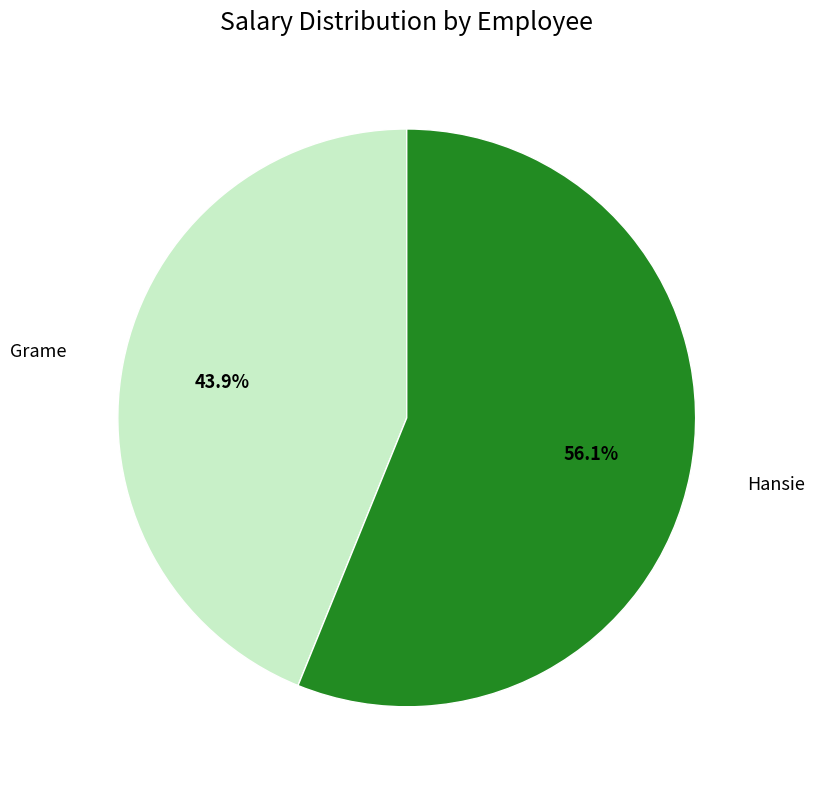

Which category has the smallest portion of the pie?

Grame